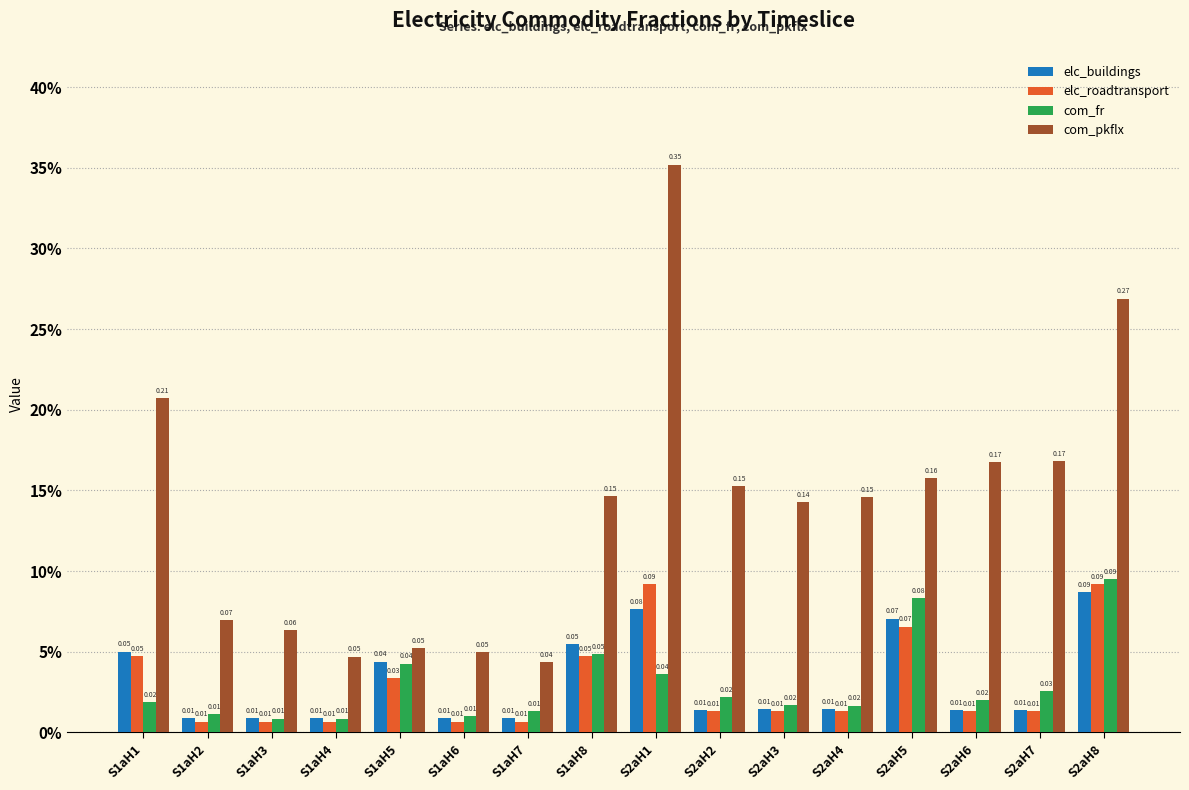

What is the total value across all series at S2aH1?

0.6